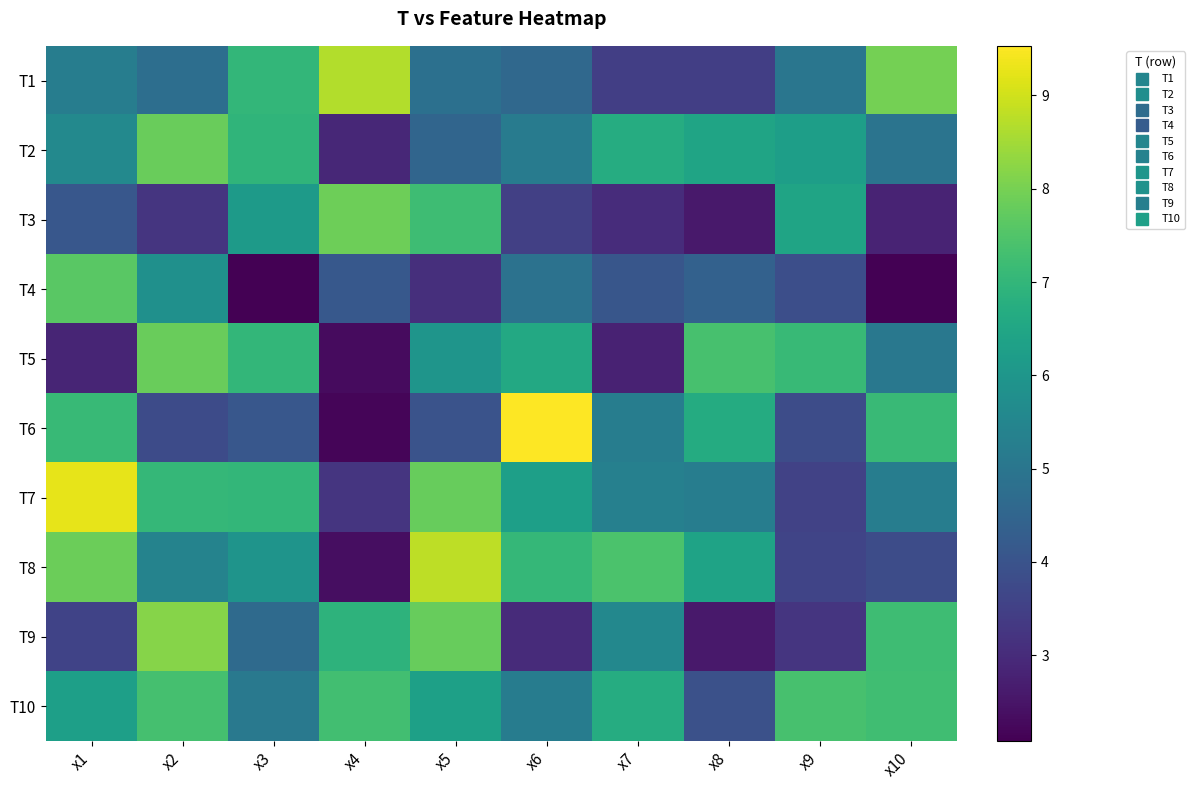

What is the total value across all series at x3?

56.0